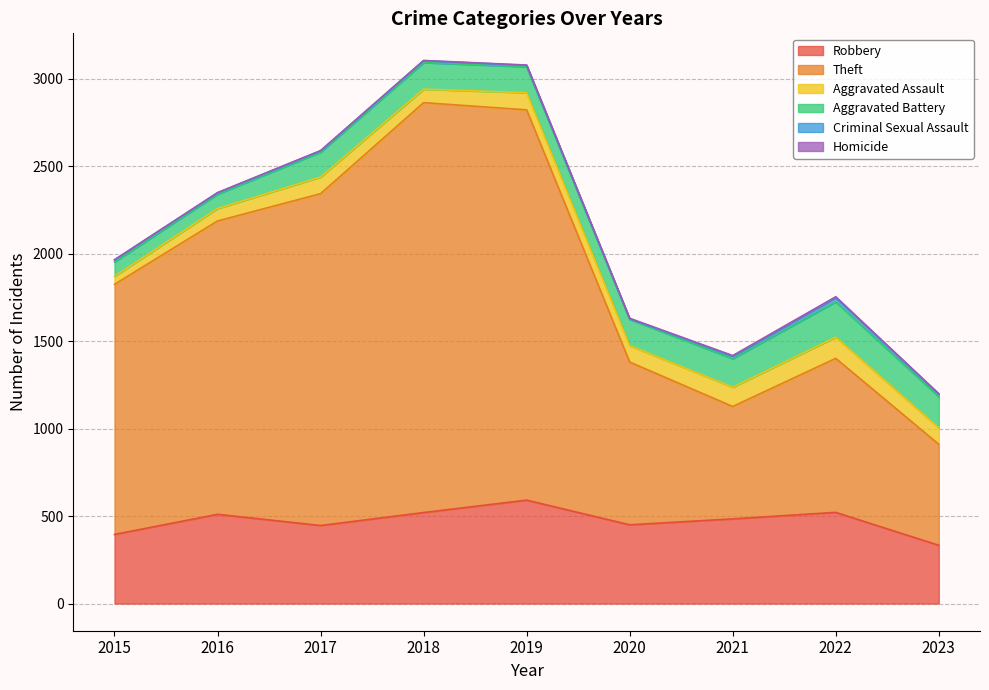

At which category does the chart reach its peak across all series?

2018